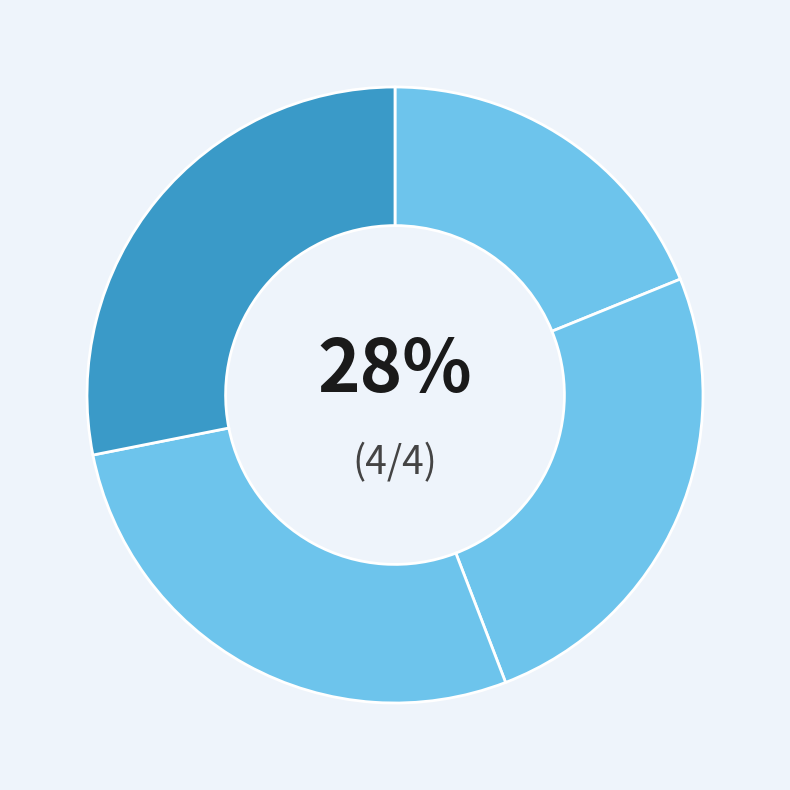

To the nearest percent, what is the combined percentage of Missao 1 and Missao 0?

44%